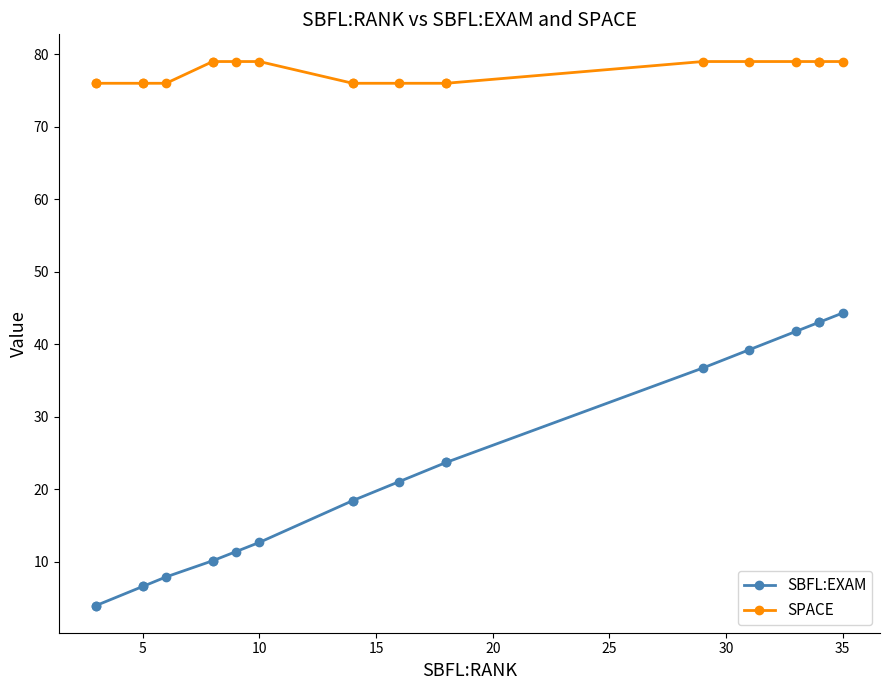

Which series has the largest total across all categories?

SPACE